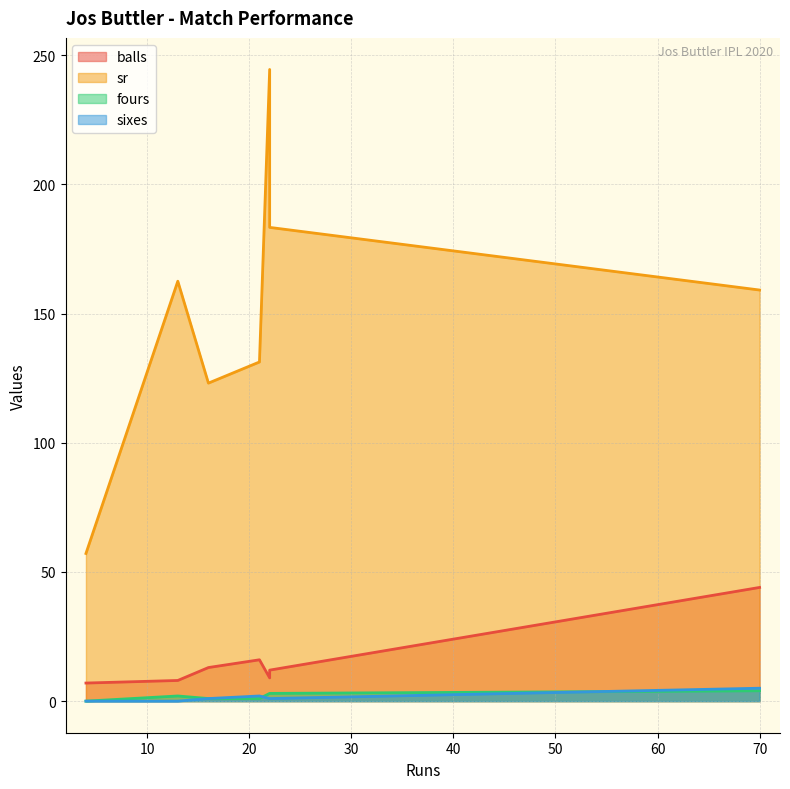

Is the value of balls at 13 greater than the value of fours at 4?

Yes